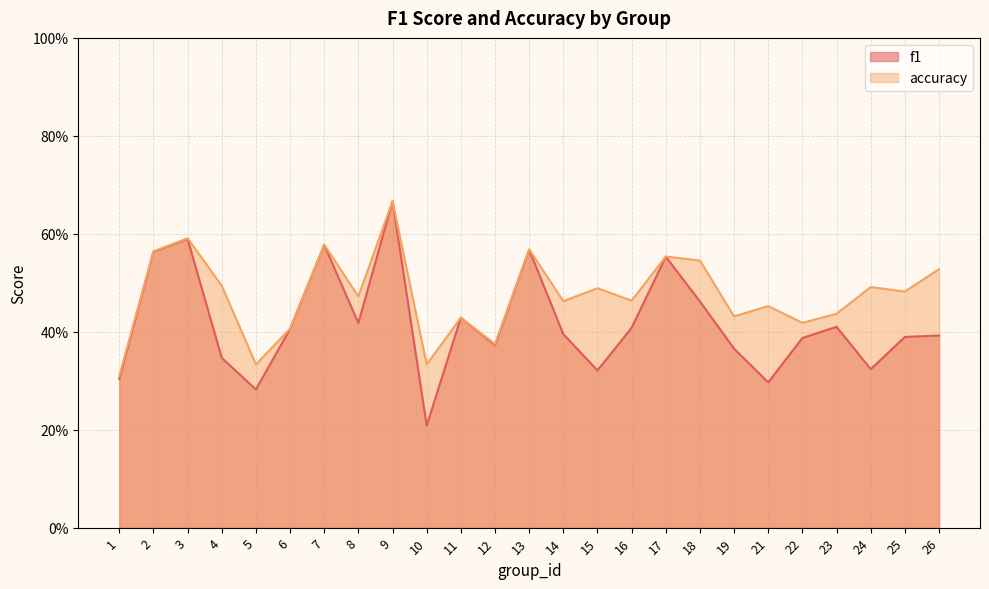

True or false: accuracy has more than 1 interior local peaks.

True